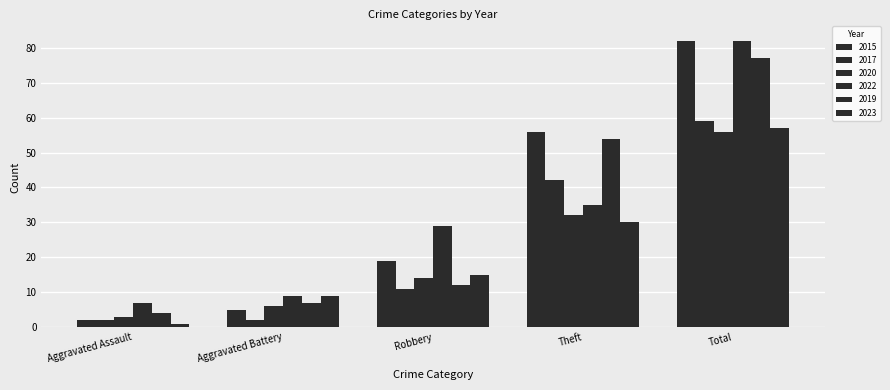

Count the 2017 values in the range 2 to 42.

4